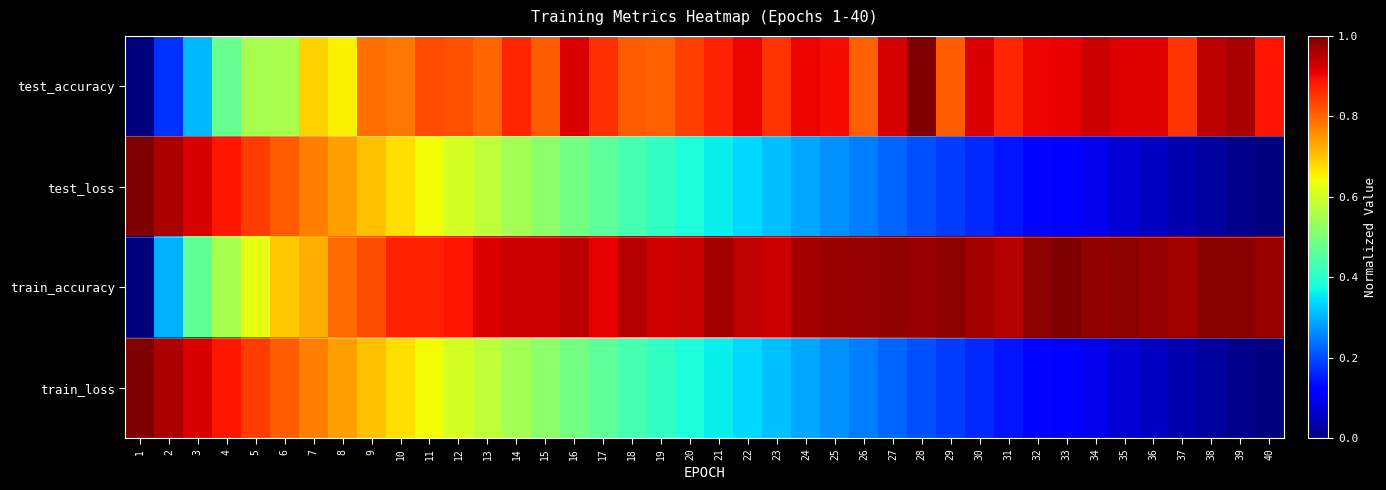

List the series in order of their peak value, highest first.

test_accuracy, test_loss, train_accuracy, train_loss